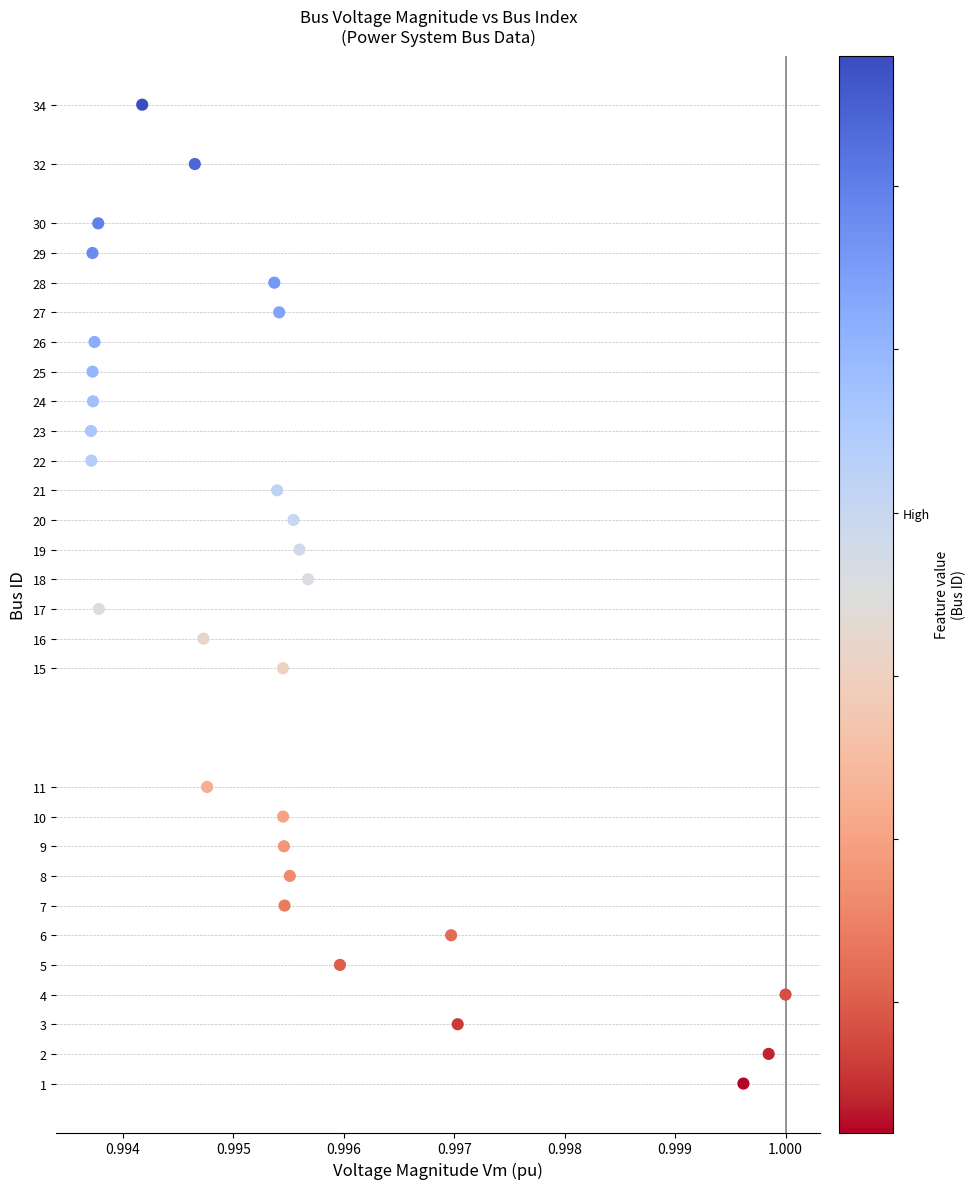

What is the range of Y values (max minus min)?

33